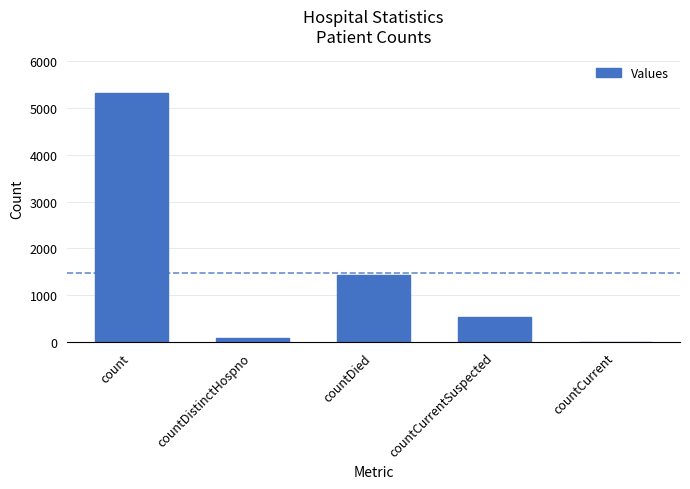

What is the change in value from count to countCurrentSuspected?

-4788